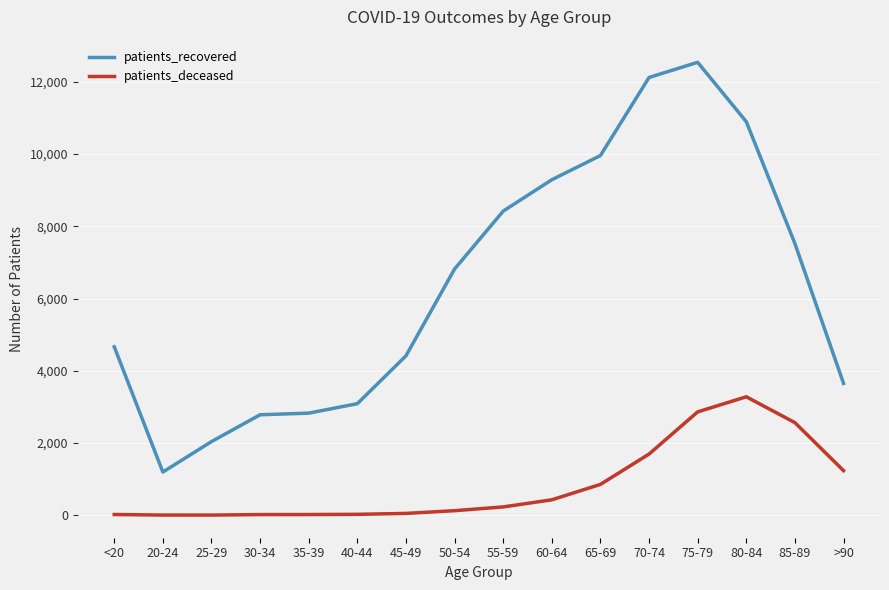

Rank the series by their average value, from lowest to highest.

patients_deceased, patients_recovered